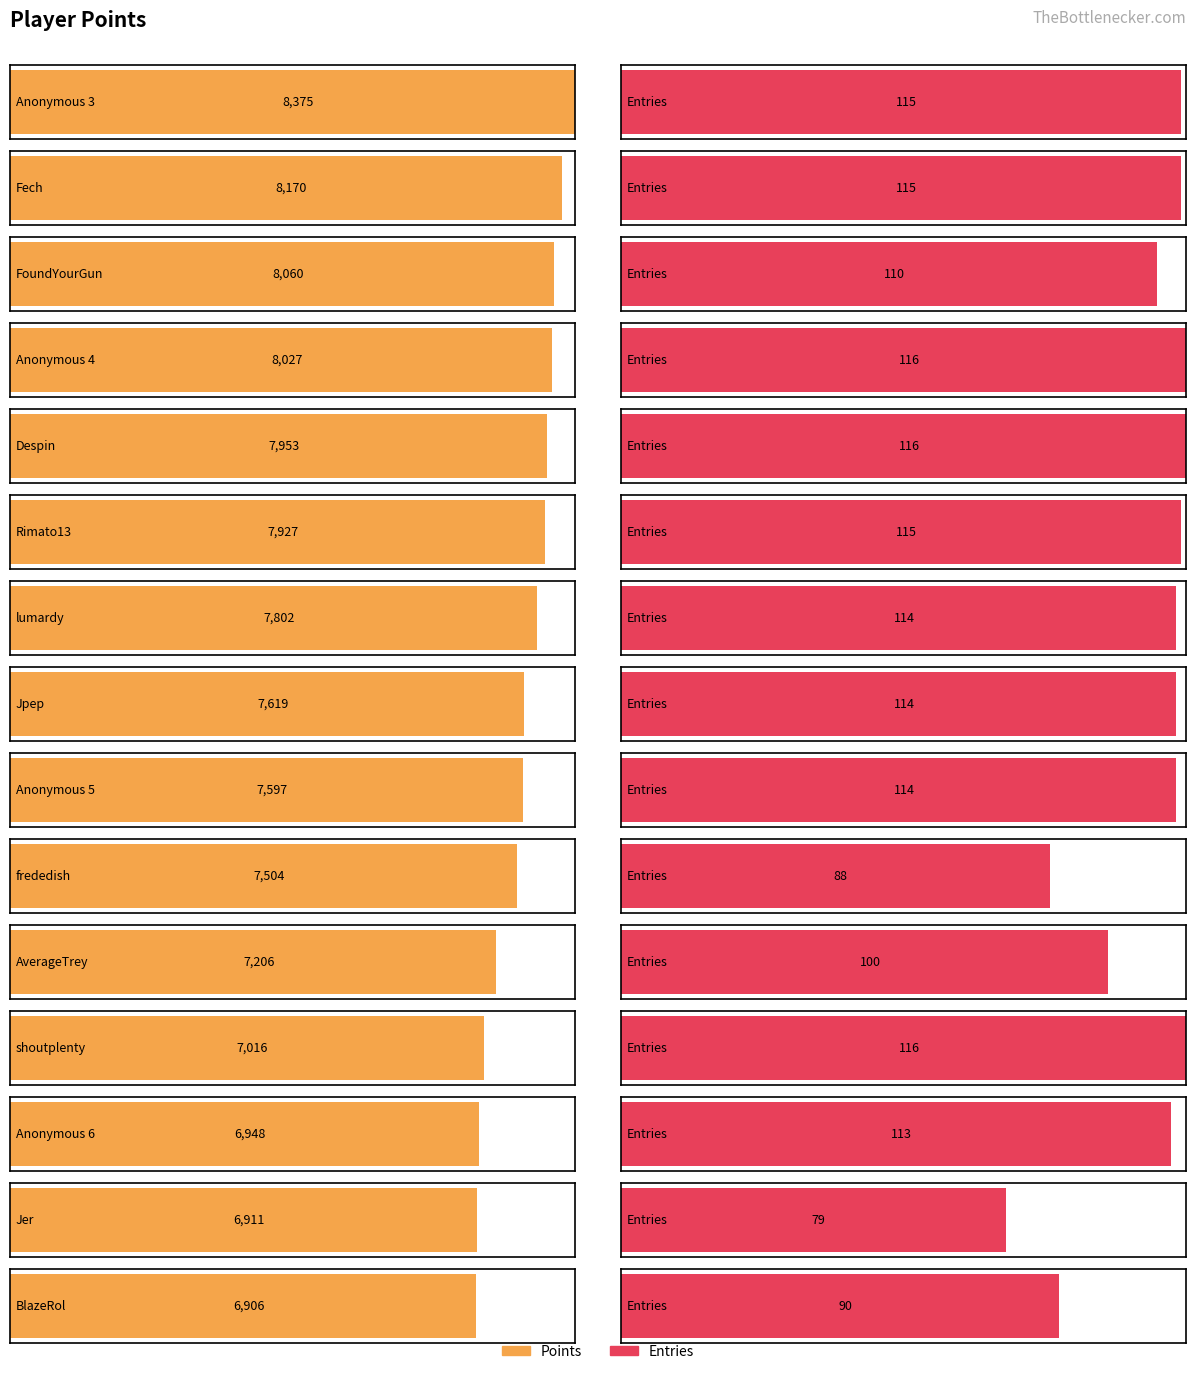

Rank the categories by Entries value from highest to lowest.

Anonymous 4, Despin, shoutplenty, Anonymous 3, Fech, Rimato13, lumardy, Jpep, Anonymous 5, Anonymous 6, FoundYourGun, AverageTrey, BlazeRol, frededish, Jer